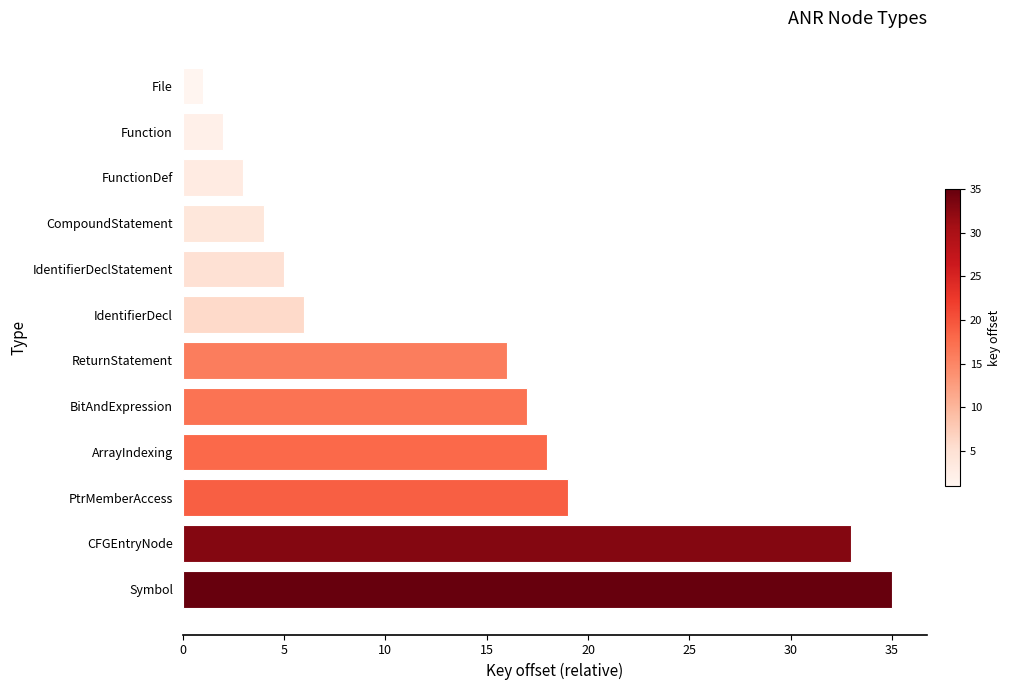

The chart shows a value of 4 at CompoundStatement. True or false?

True